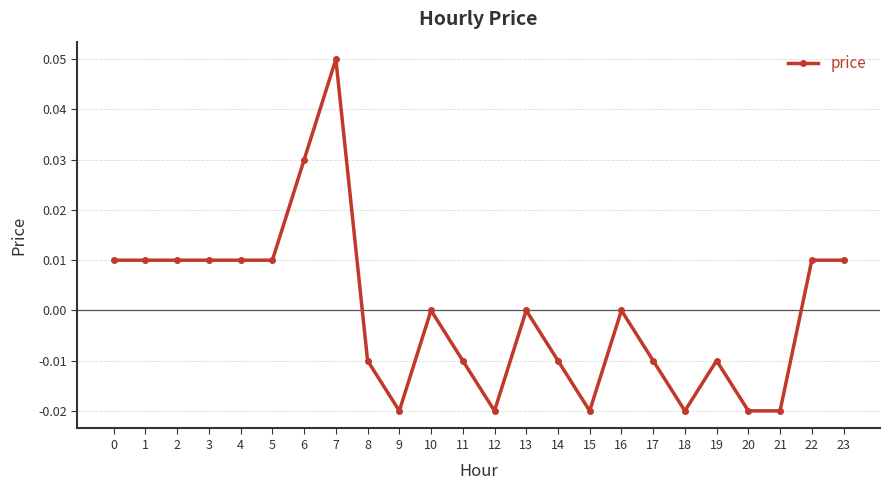

True or false: there are more than 0 points higher than both neighbors.

True